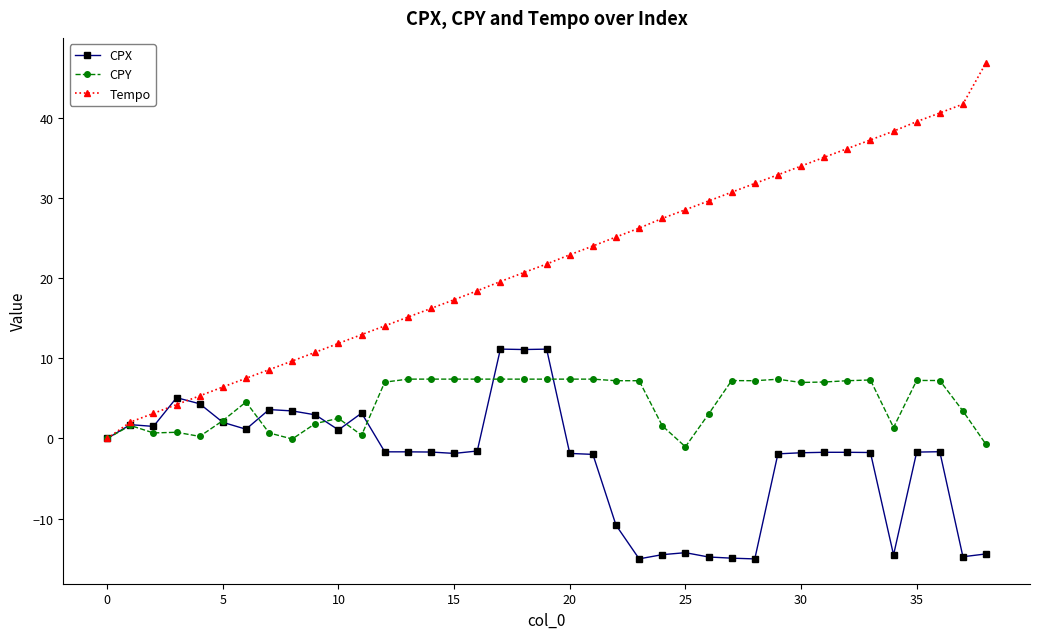

Which series ends up on top after the final intersection of CPX and Tempo?

Tempo